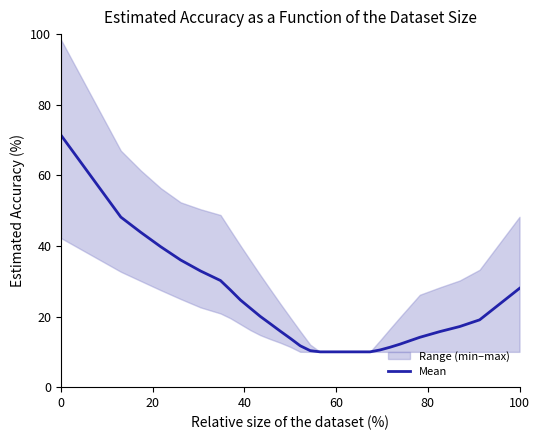

What is the highest value of the Mean series?

71.4